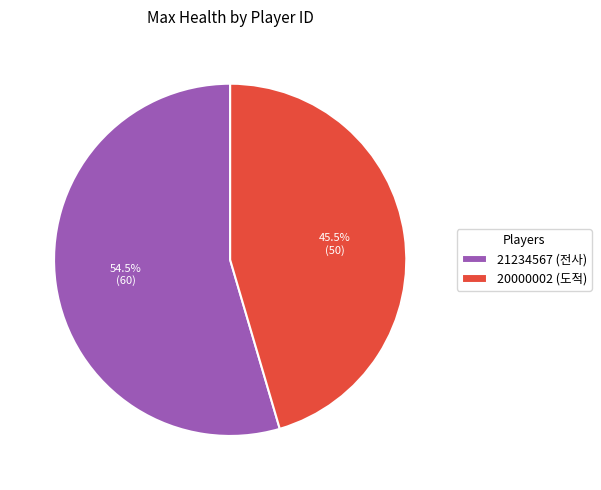

What is the smallest slice in the pie chart?

20000002 (도적)